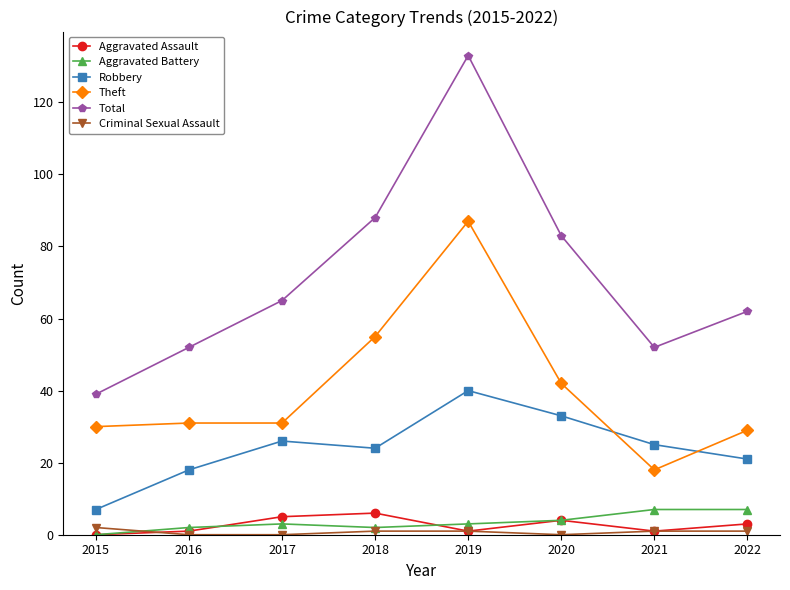

The value of Criminal Sexual Assault at 2022 is 1. True or false?

True